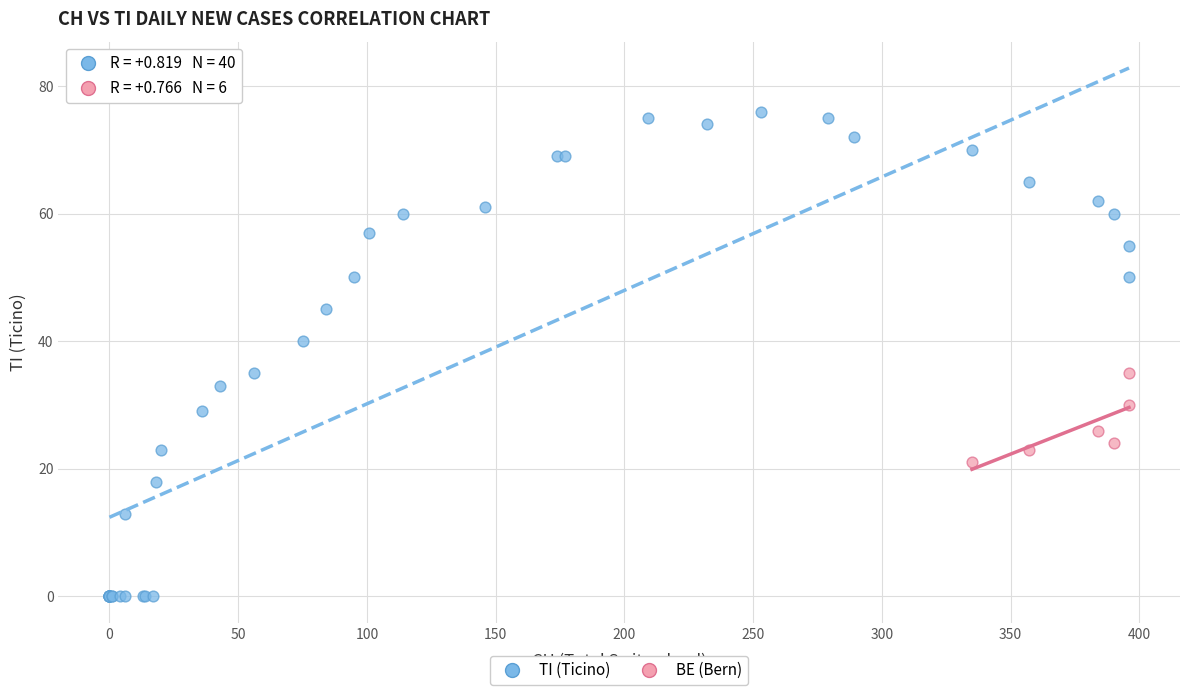

Which series contains the highest Y value?

TI (Ticino)